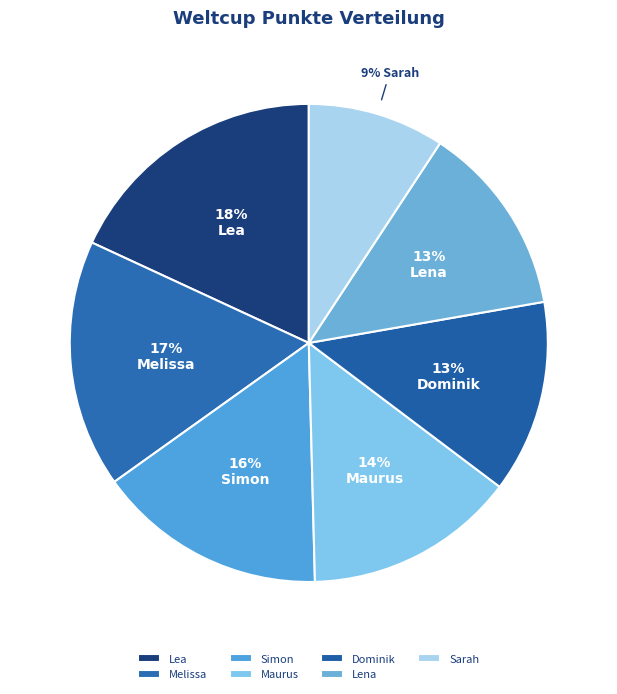

What percentage do Maurus and Dominik together represent?

27.3%